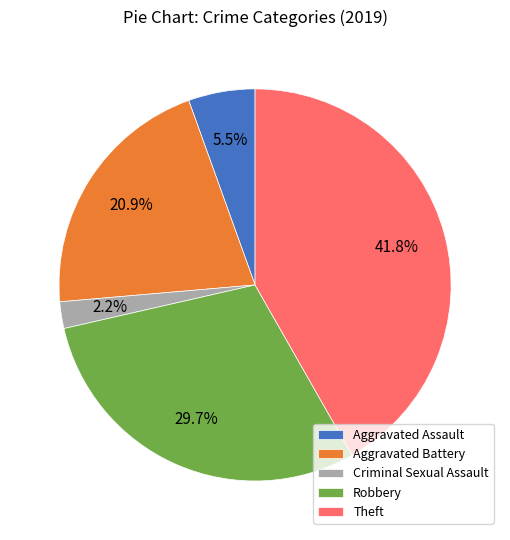

What is the smallest slice in the pie chart?

Criminal Sexual Assault